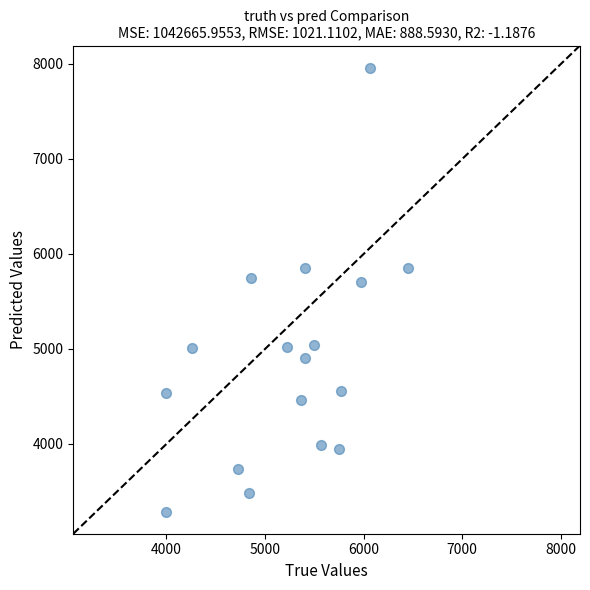

What is the range of X values (max minus min)?

2453.0